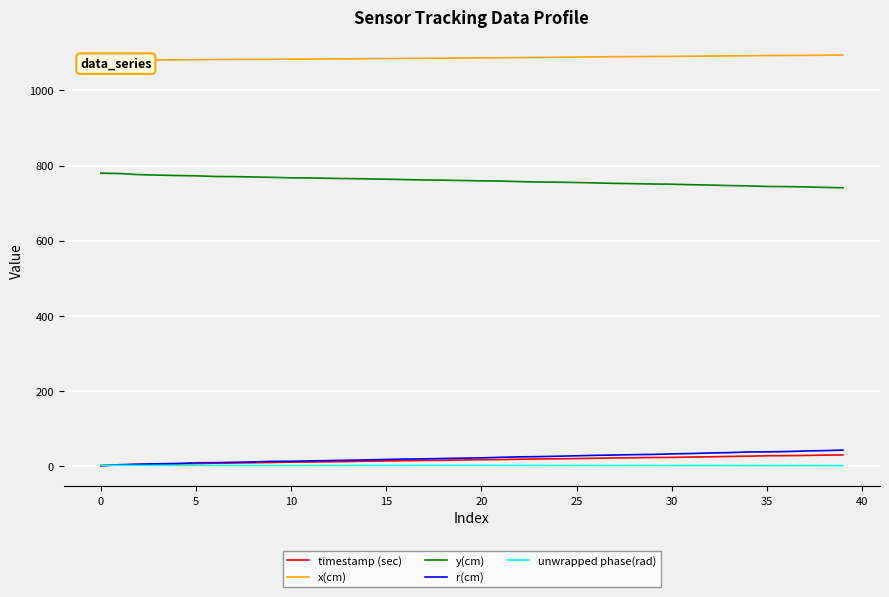

In unwrapped phase(rad), how many points are higher than both neighbors (excluding endpoints)?

6